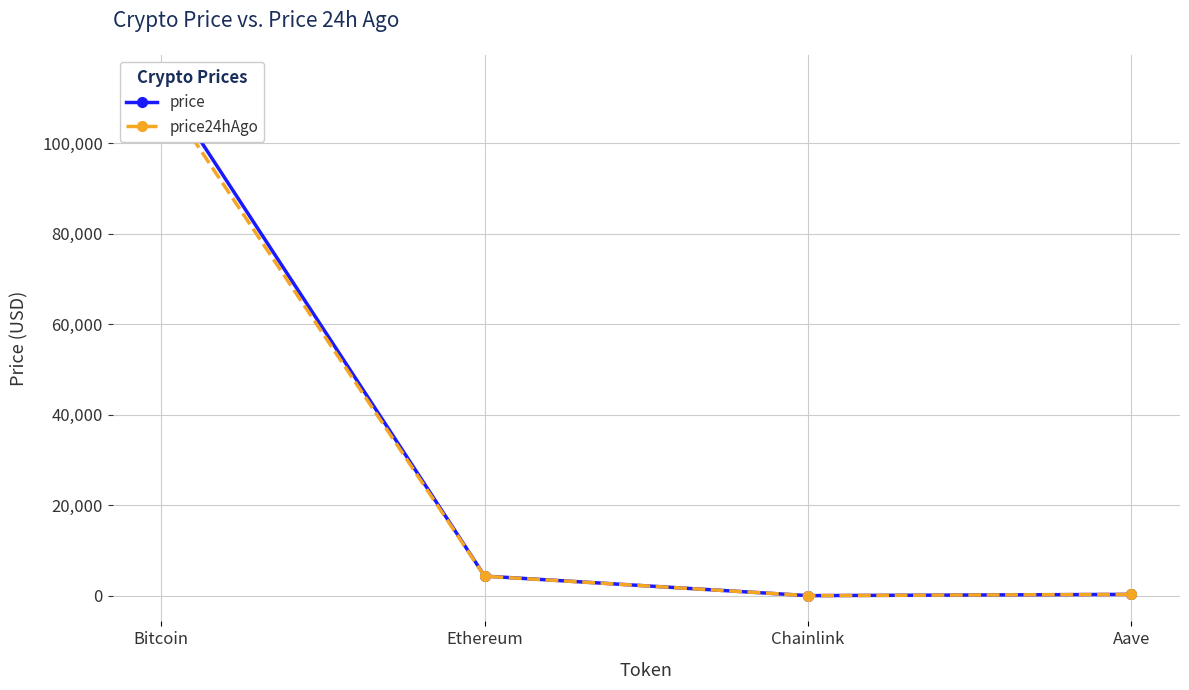

Is it true that price equals 30.6 at Chainlink?

False